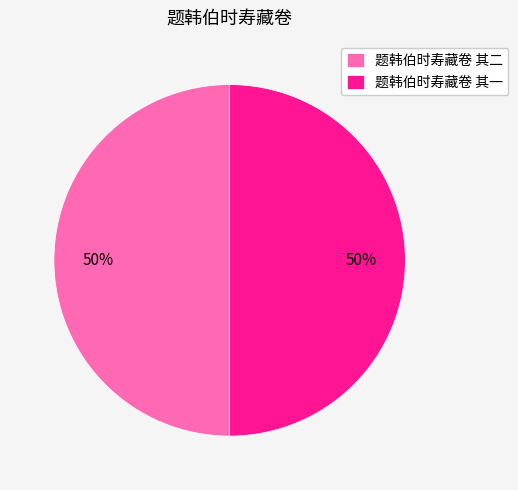

Combined, do 题韩伯时寿藏卷 其二 and 题韩伯时寿藏卷 其一 account for over 50%?

Yes